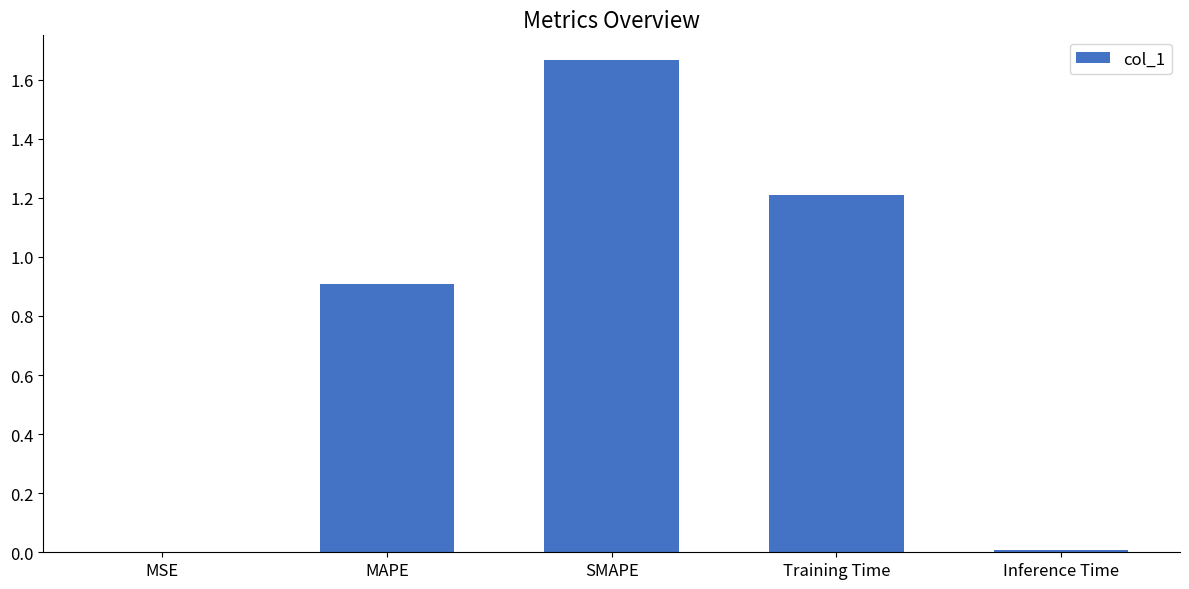

The chart shows a value of 0.0 at MSE. True or false?

True